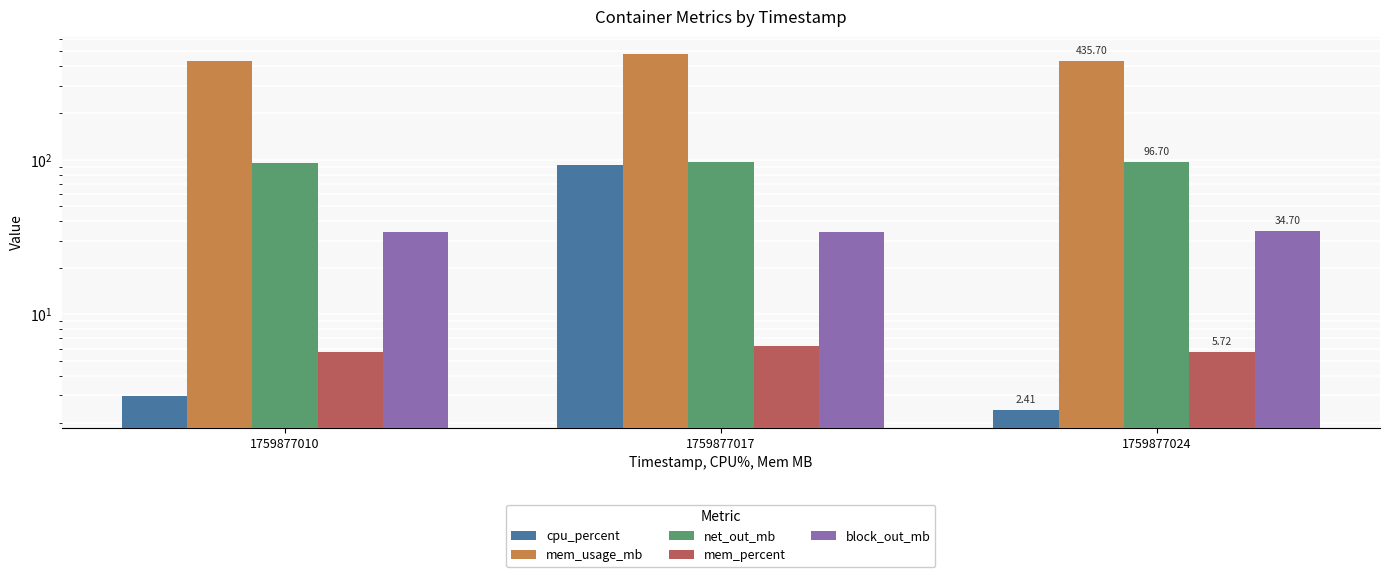

Rank the series at 1759877017 from lowest to highest value.

mem_percent, block_out_mb, cpu_percent, net_out_mb, mem_usage_mb